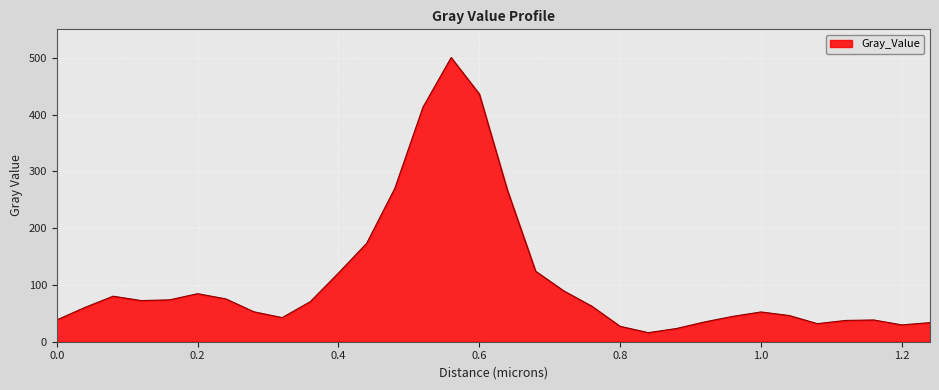

How many lines are shown in the chart?

1